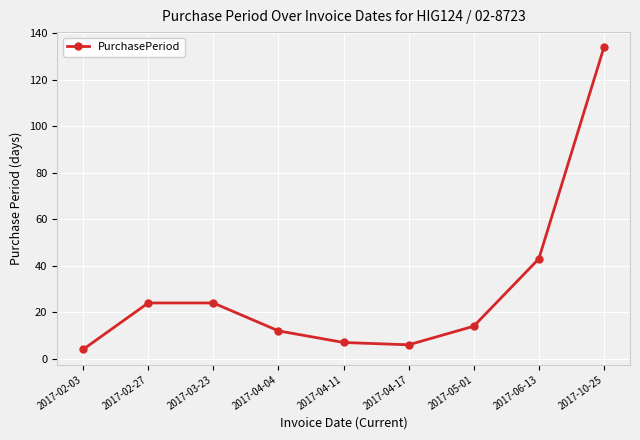

What is the label of the 2nd point from the left?

2017-02-27